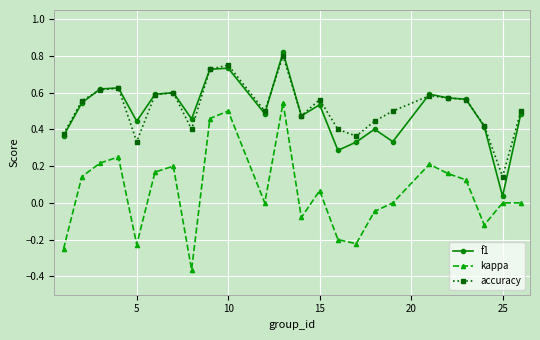

Which series has the widest spread of values?

kappa